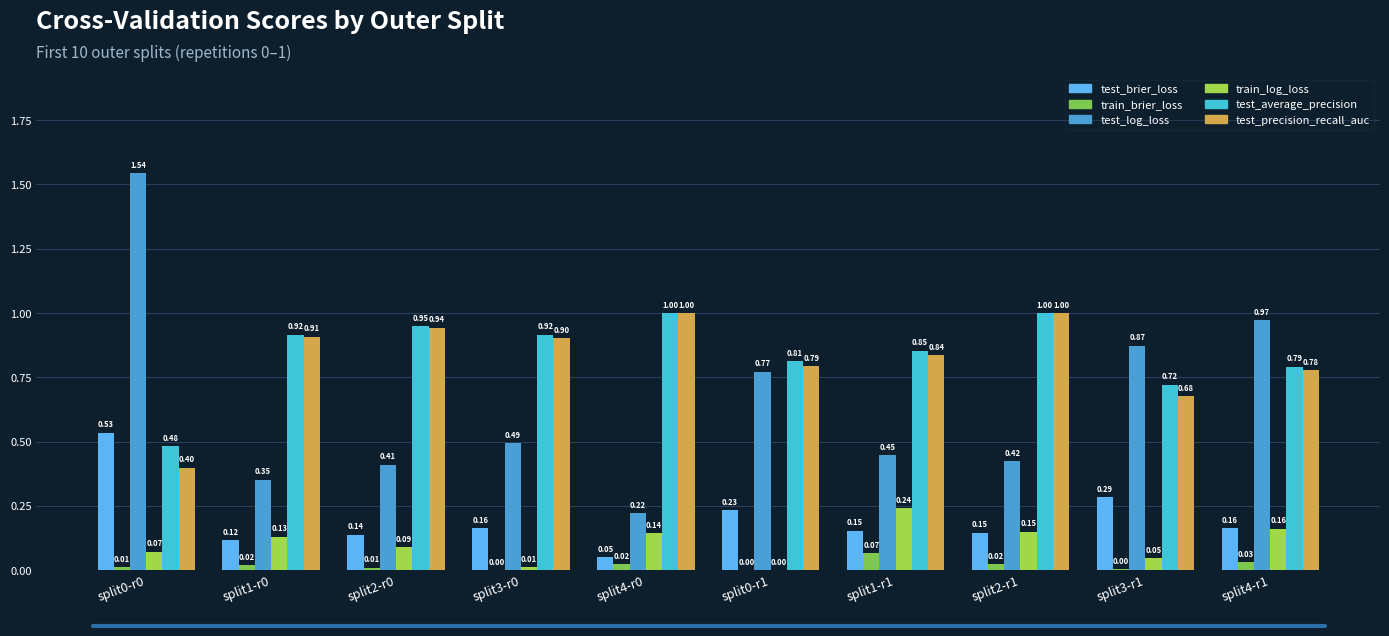

What are all the series names shown in the legend?

test_brier_loss, train_brier_loss, test_log_loss, train_log_loss, test_average_precision, test_precision_recall_auc